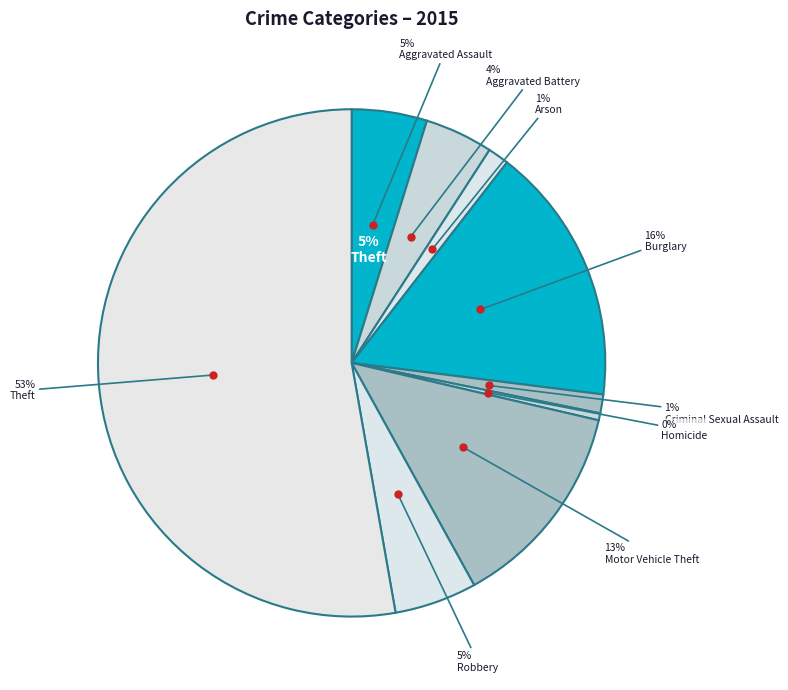

To the nearest percent, what percentage of the pie is Theft?

53%